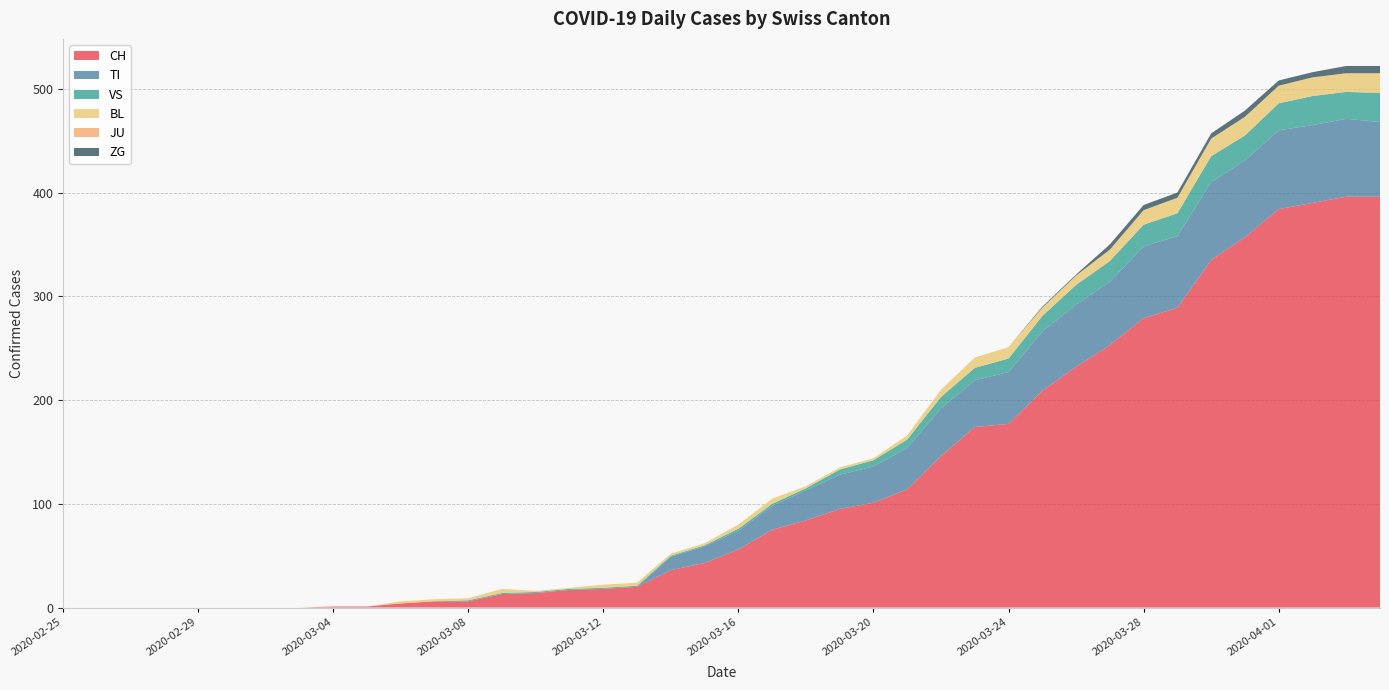

Reading left to right, what are all the values shown in this chart?

CH: 0	0	0	0	0	0	0	0	1	1	4	6	6	13	14	17	18	20	36	43	56	75	84	95	101	114	146	174	177	209	232	253	279	289	335	357	384	390	396	396
TI: 0	0	0	0	0	0	0	0	0	0	0	0	0	0	0	0	0	0	13	16	18	23	29	33	35	40	46	45	50	57	60	61	69	69	75	74	76	75	75	72
VS: 0	0	0	0	0	0	0	0	0	0	0	0	1	1	1	1	1	1	1	1	2	2	2	5	6	8	11	12	13	15	19	20	21	22	25	24	26	28	26	28
BL: 0	0	0	0	0	0	0	0	0	0	2	2	2	4	1	1	3	3	2	2	4	5	2	2	2	4	7	10	11	8	9	11	14	15	17	18	17	18	18	19
JU: 0	0	0	0	0	0	0	0	0	0	0	0	0	0	0	0	0	0	0	0	0	0	0	0	0	0	0	0	0	0	0	0	0	0	0	0	0	0	0	0
ZG: 0	0	0	0	0	0	0	0	0	0	0	0	0	0	0	0	0	0	0	0	0	0	0	0	0	0	0	0	0	1	1	5	5	5	5	6	5	5	7	7